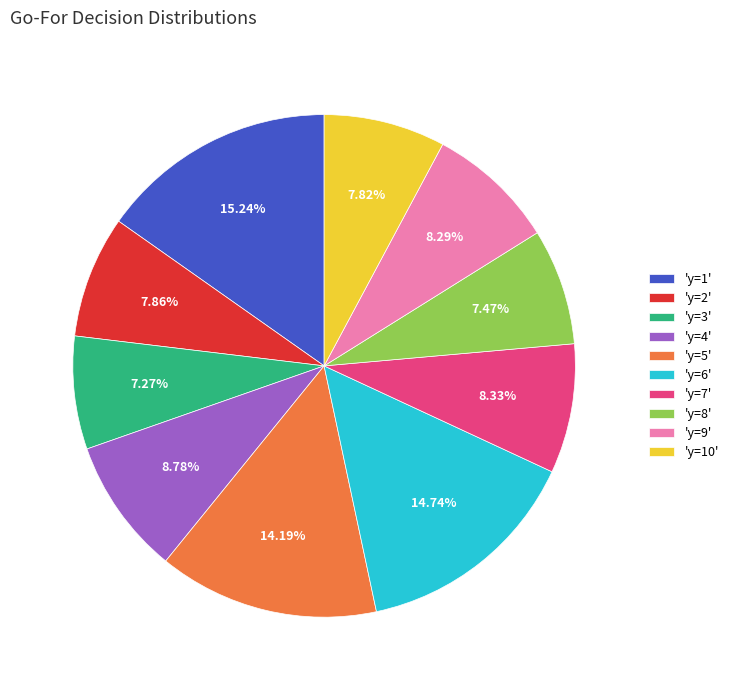

Approximately how many times larger is the value at 'y=6' compared to 'y=5'?

1.0